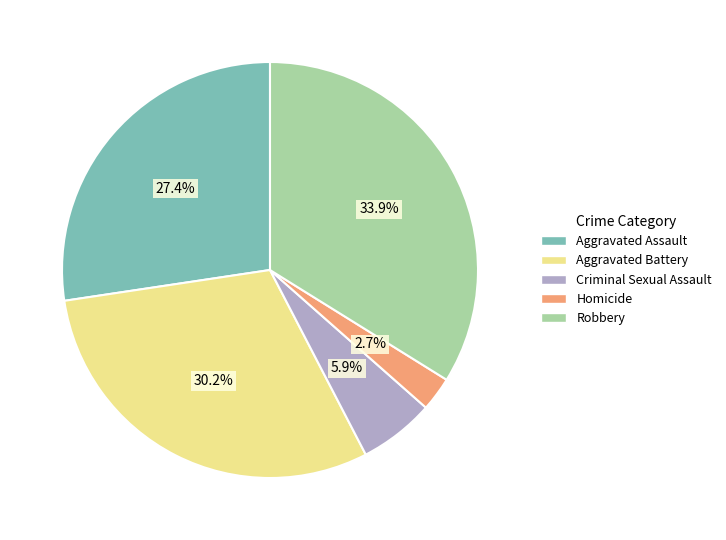

Between Aggravated Assault and Homicide, which is larger?

Aggravated Assault